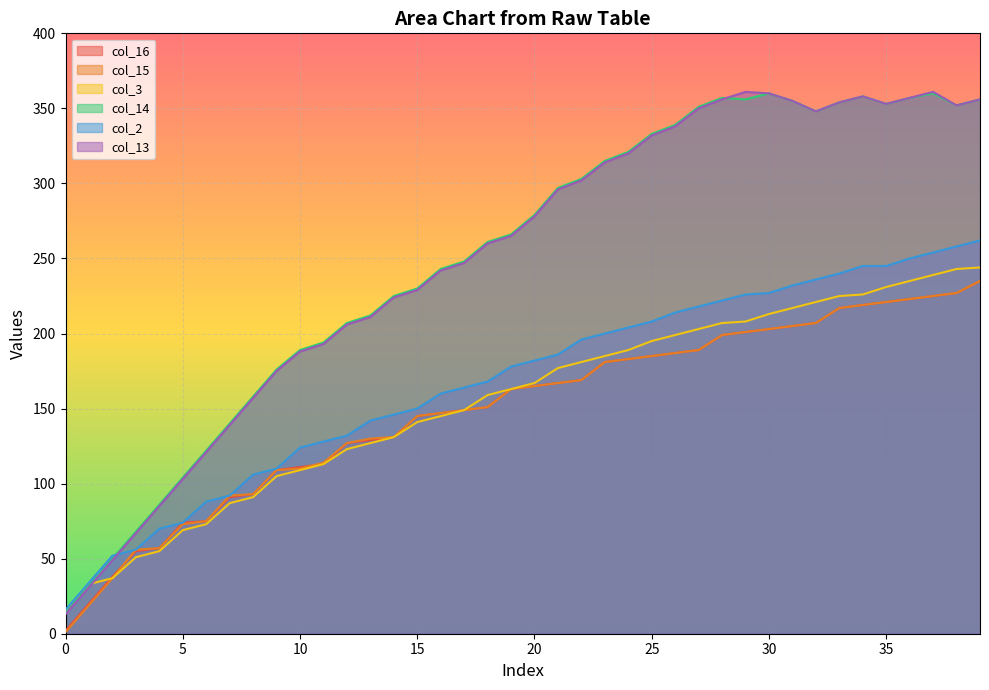

List the labels in order of col_14 value, smallest first.

0, 1, 2, 3, 4, 5, 6, 7, 8, 9, 10, 11, 12, 13, 14, 15, 16, 17, 18, 19, 20, 21, 22, 23, 24, 25, 26, 32, 27, 38, 35, 33, 31, 29, 39, 28, 36, 34, 30, 37